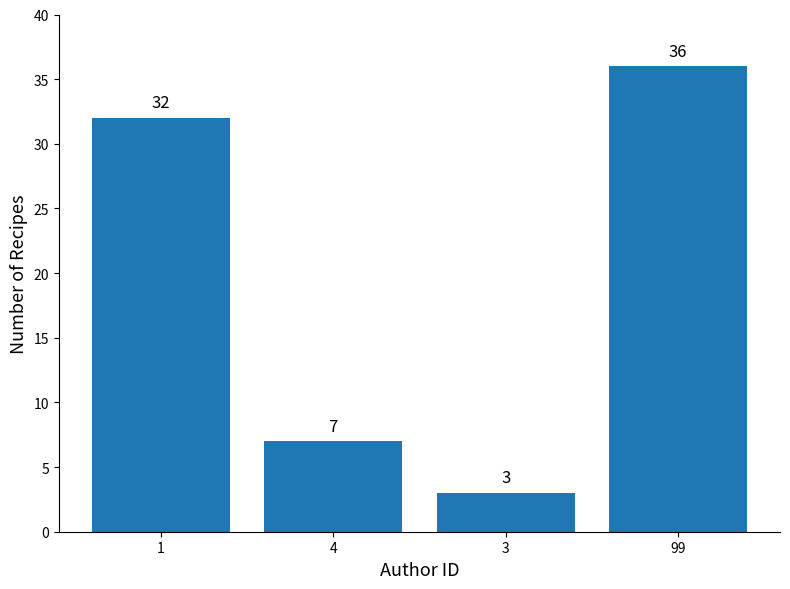

What is the value of the 1st bar from the left?

32